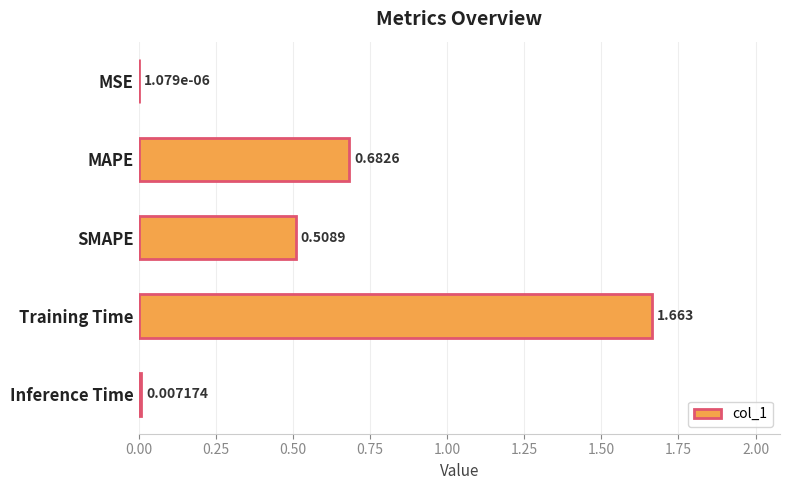

Which has a higher value, Inference Time or SMAPE?

SMAPE